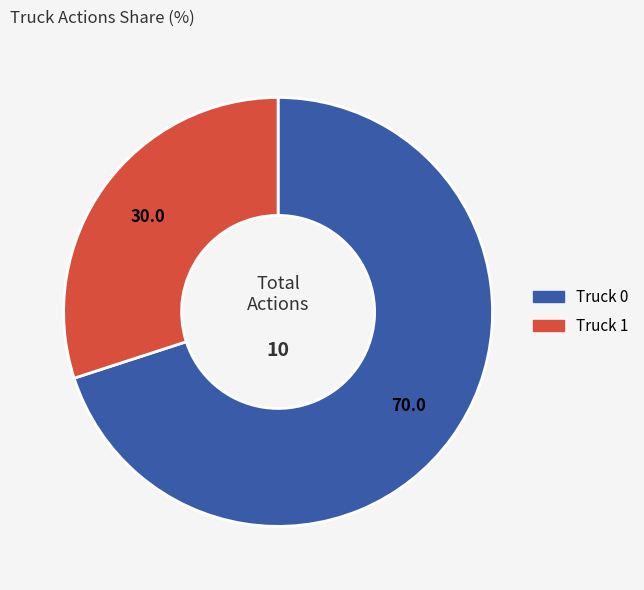

True or false: Truck 0 accounts for 70% of the total.

True